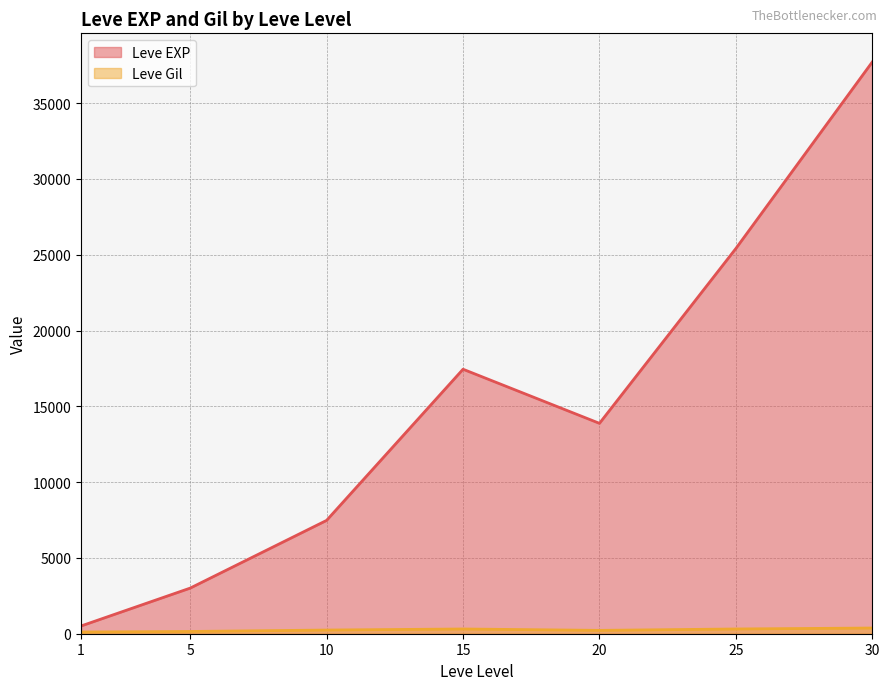

Which series has the largest range (max minus min)?

Leve EXP